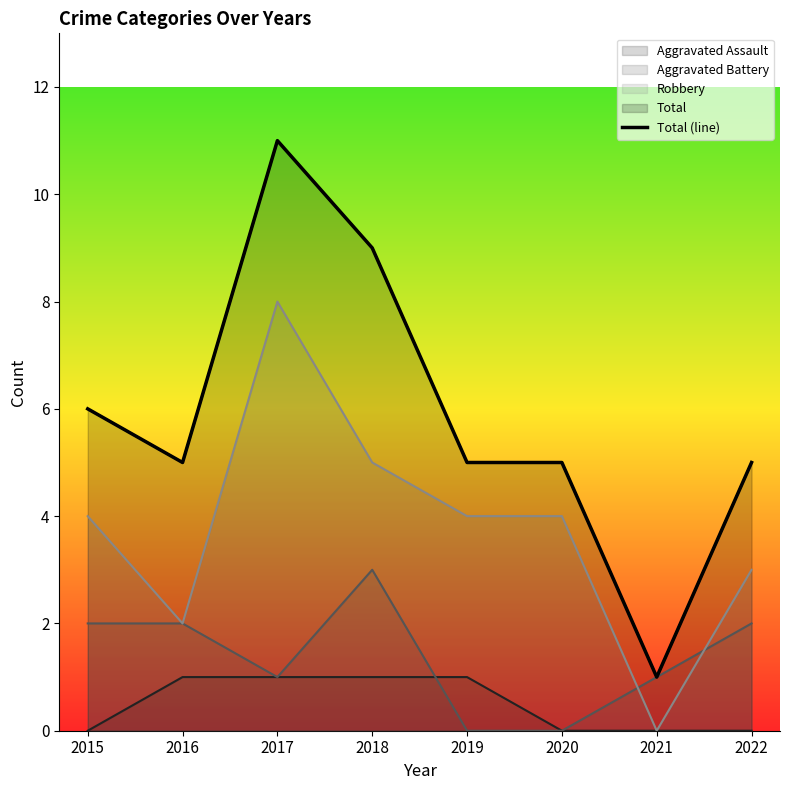

What is the greatest value displayed?

11